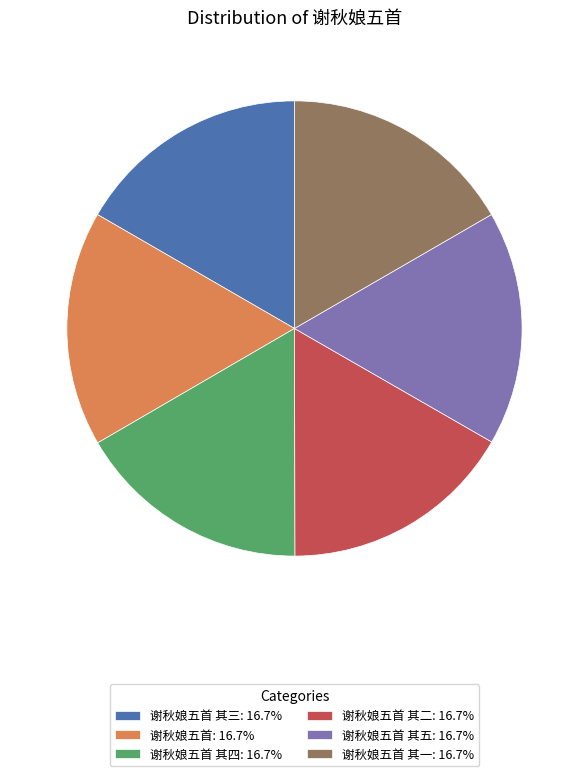

Does any single category account for the majority?

No